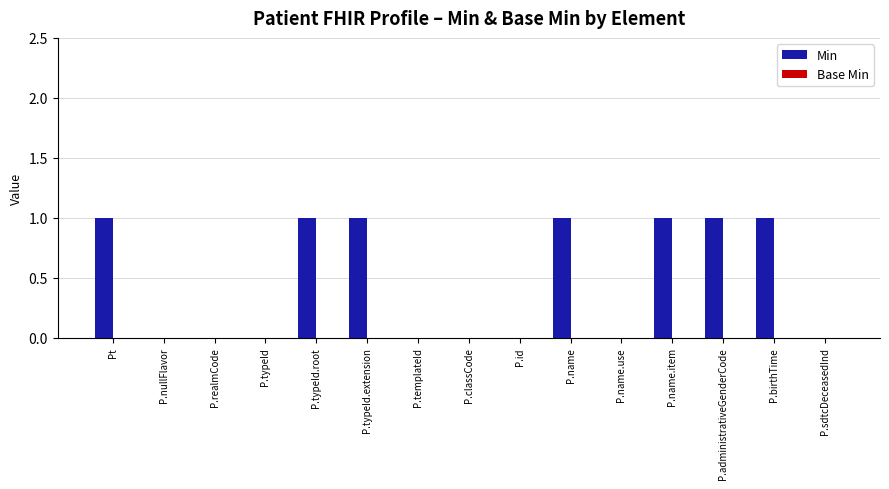

Which has a higher value, P.typeId.root or P.templateId?

P.typeId.root